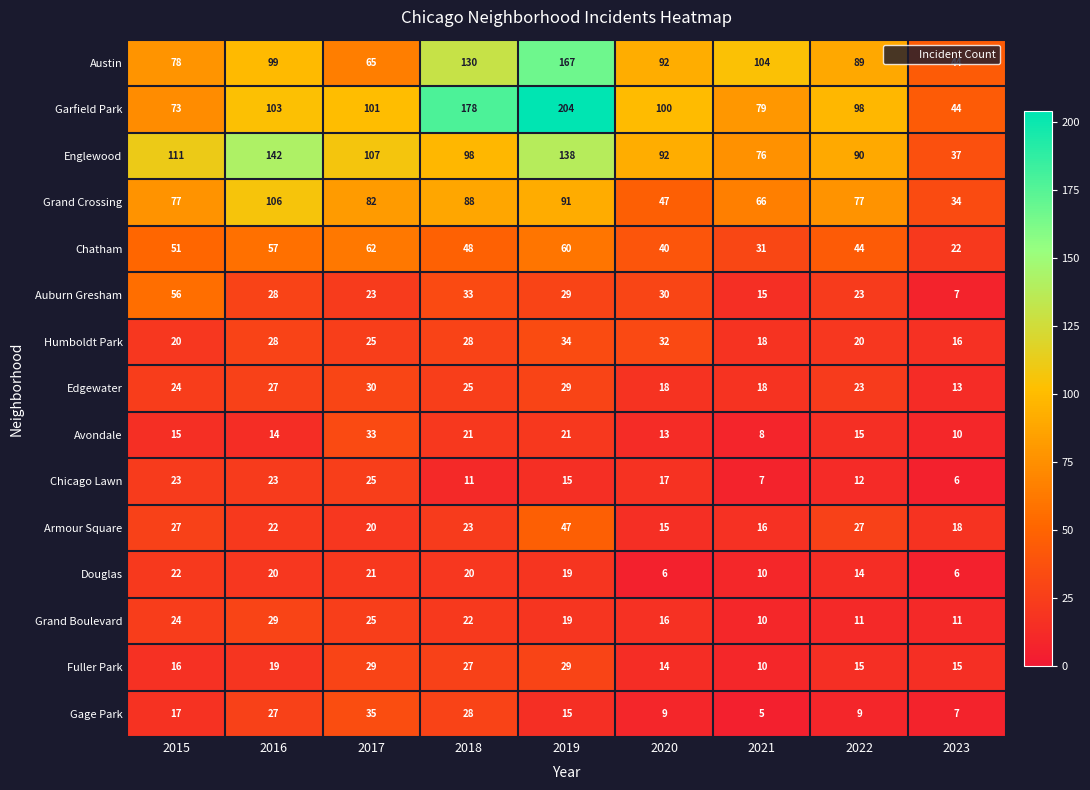

What is the total value across all series at 2015?

634